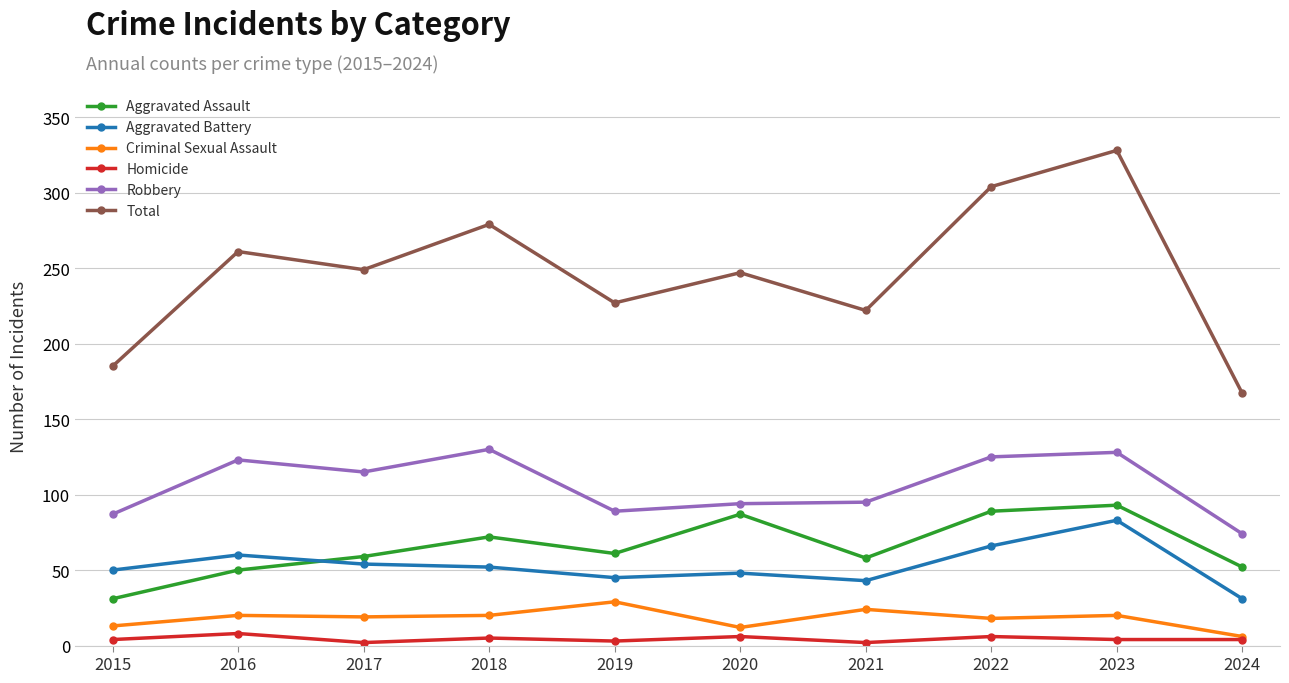

Which series has the widest spread of values?

Total